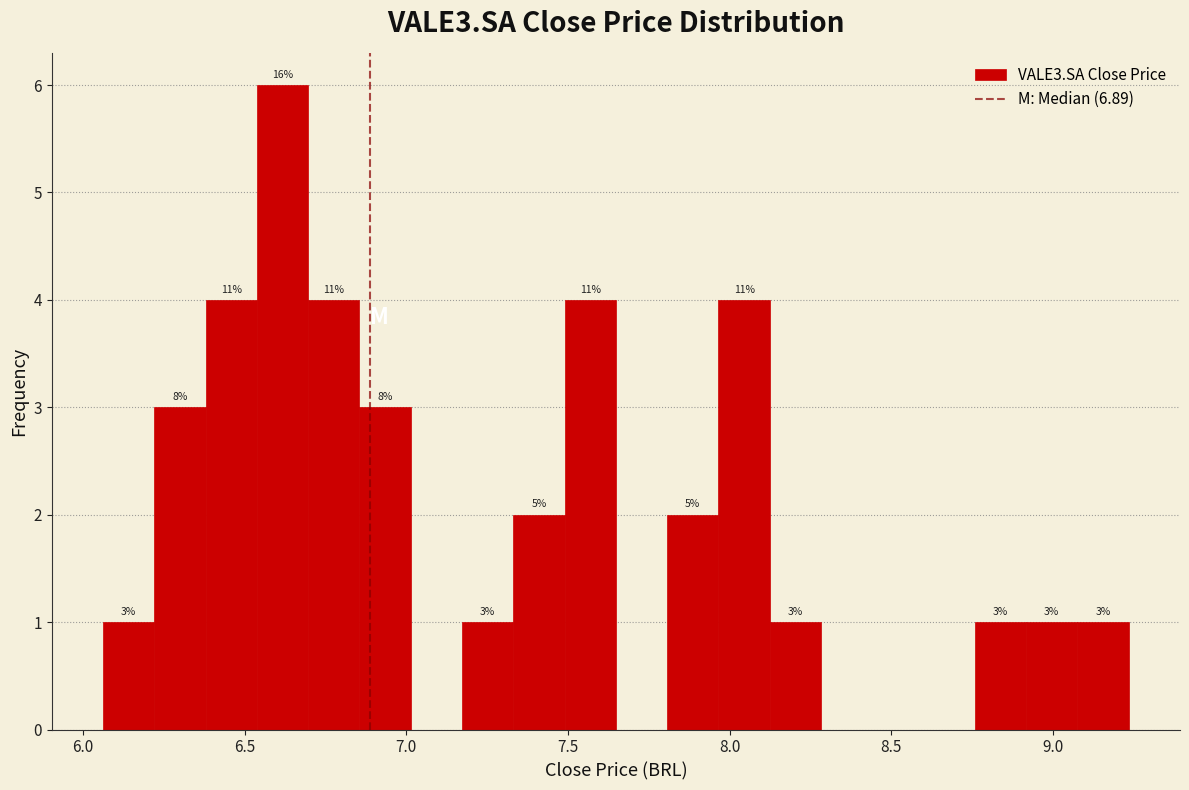

Around what value on the x-axis is the tallest bar? Give the approximate position of its centre, as read against the axis.

6.60